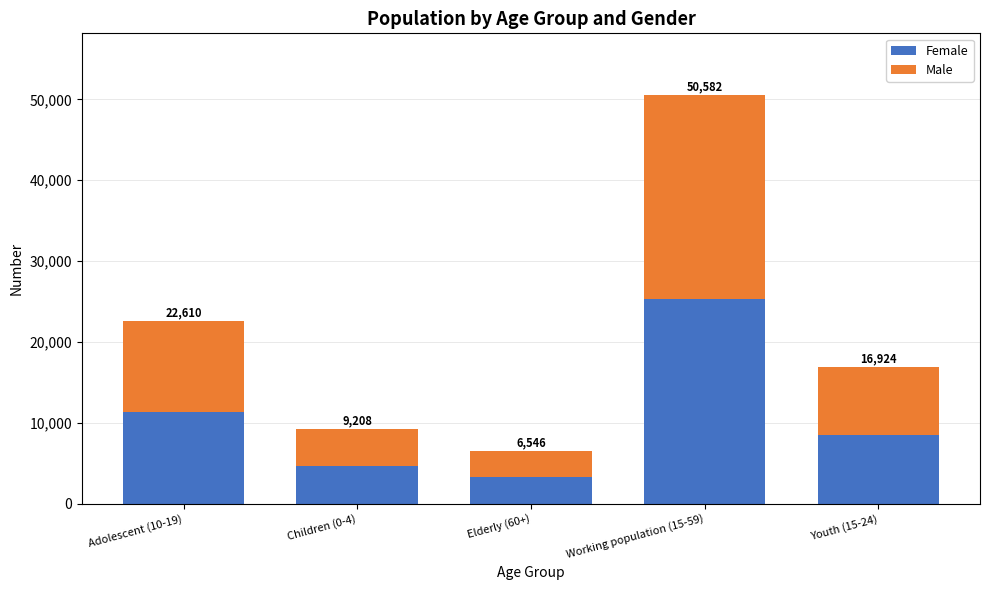

What are all the series names shown in the legend?

Female, Male